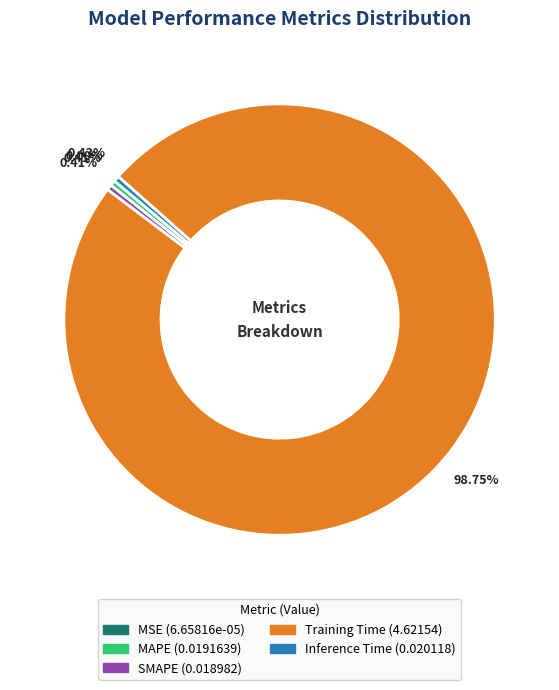

Which slice represents more than half of the pie?

Training Time